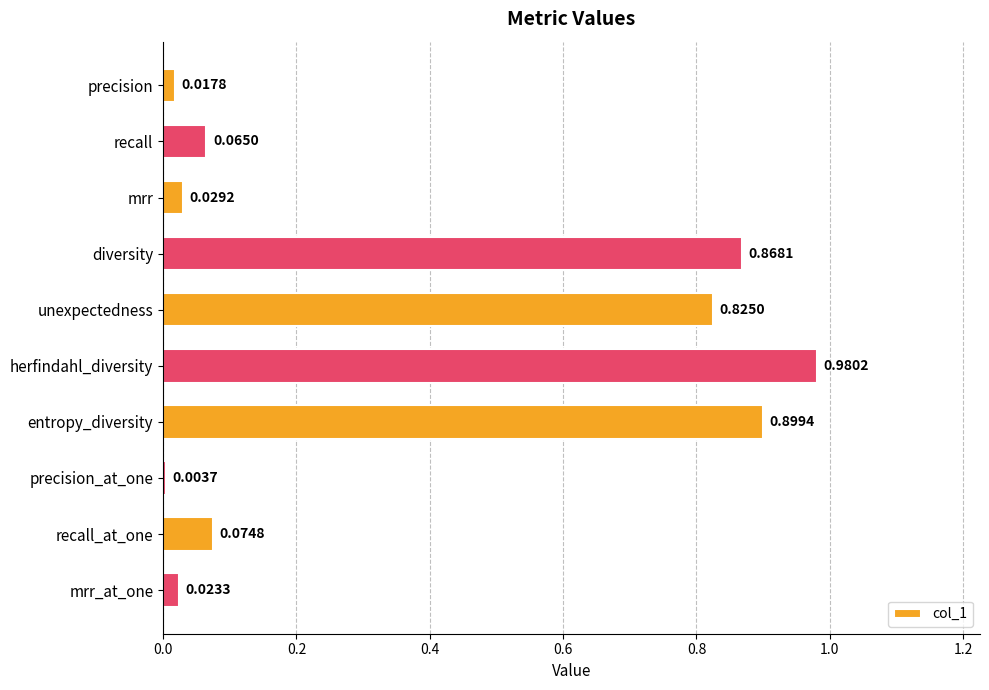

What is the sum of all values?

3.8